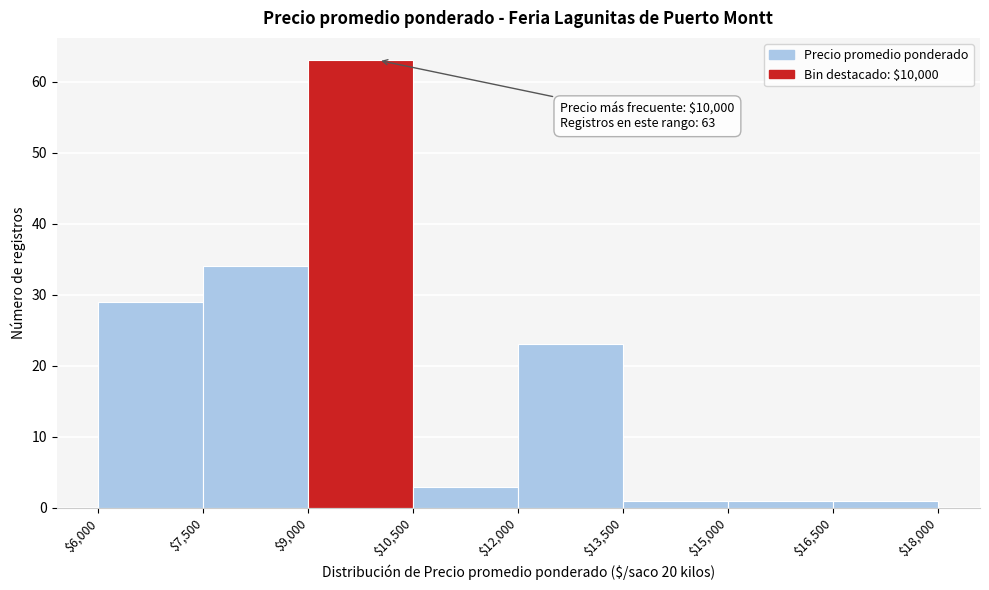

Which range on the x-axis has the tallest bar?

$9,000 to $10,500